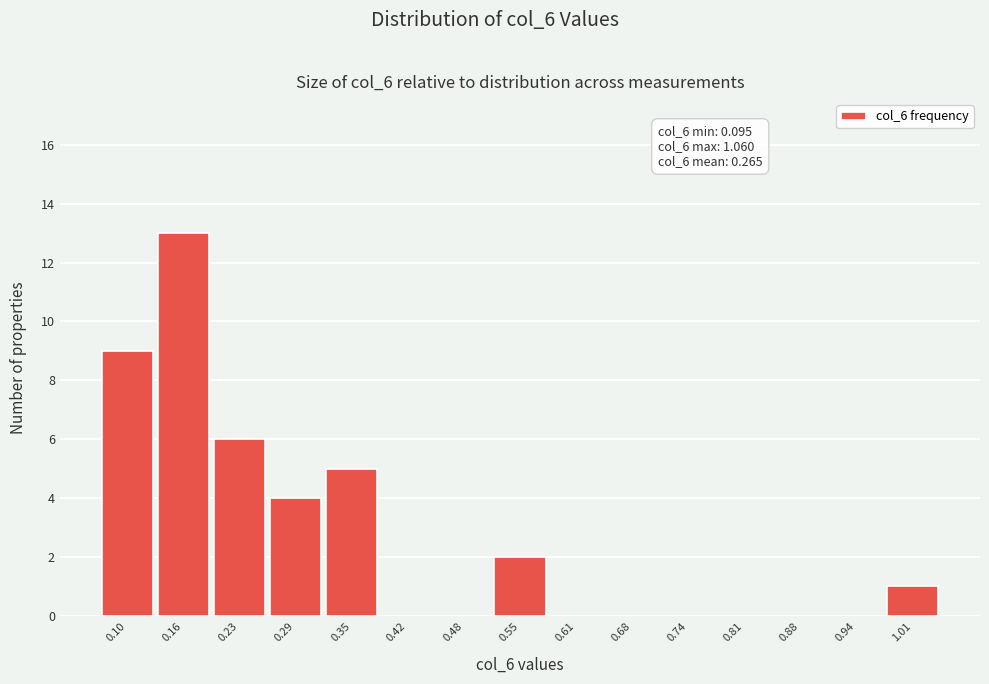

Reading left to right, list all the values displayed in this chart.

0.10=9	0.16=13	0.23=6	0.29=4	0.35=5	0.42=0	0.48=0	0.55=2	0.61=0	0.68=0	0.74=0	0.81=0	0.88=0	0.94=0	1.01=1